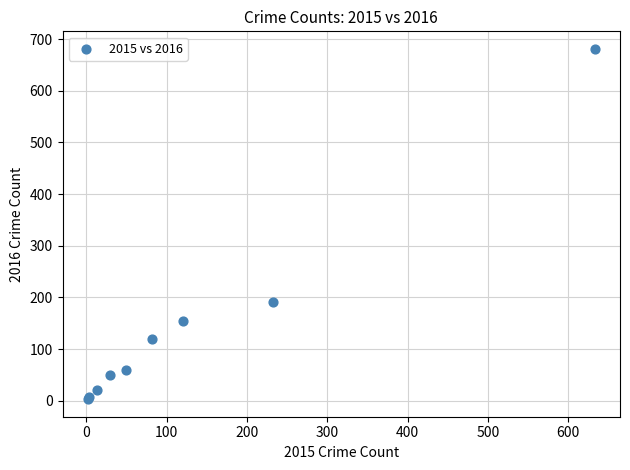

What Y value in the scatter plot is closest to 342?

191